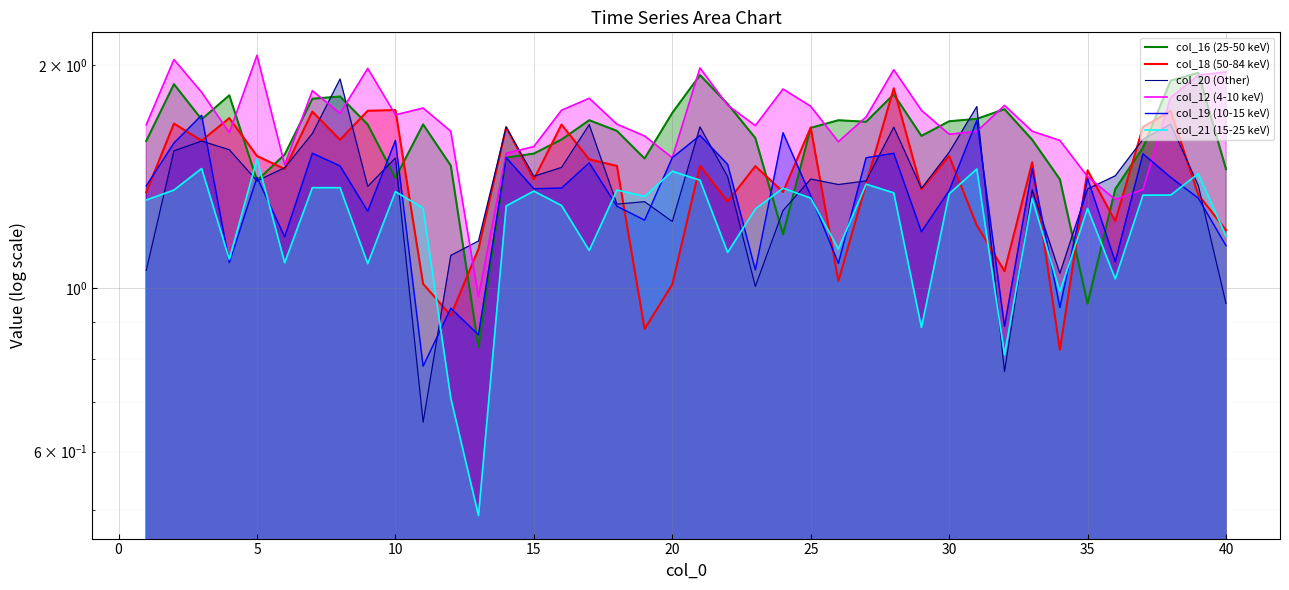

How many data points in col_18 are above 1?

37